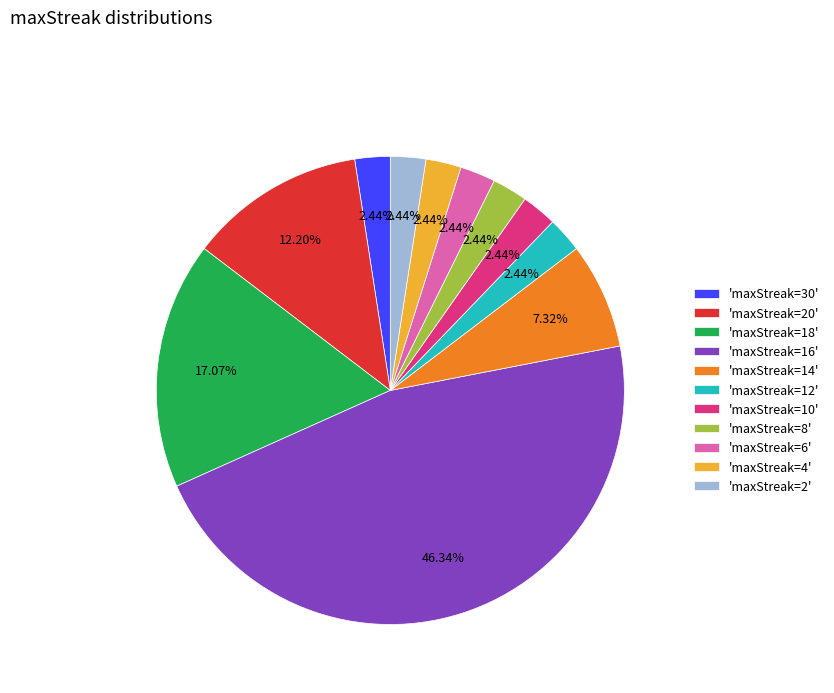

Does 'maxStreak=18' represent more than half of the total?

No